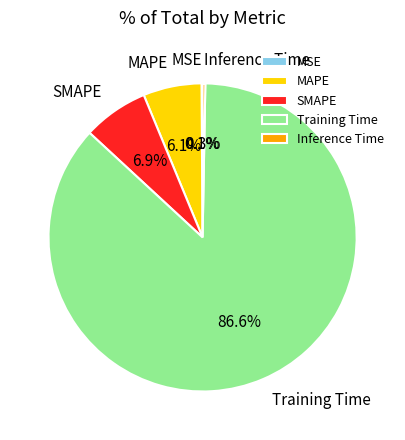

Which category accounts for the majority?

Training Time